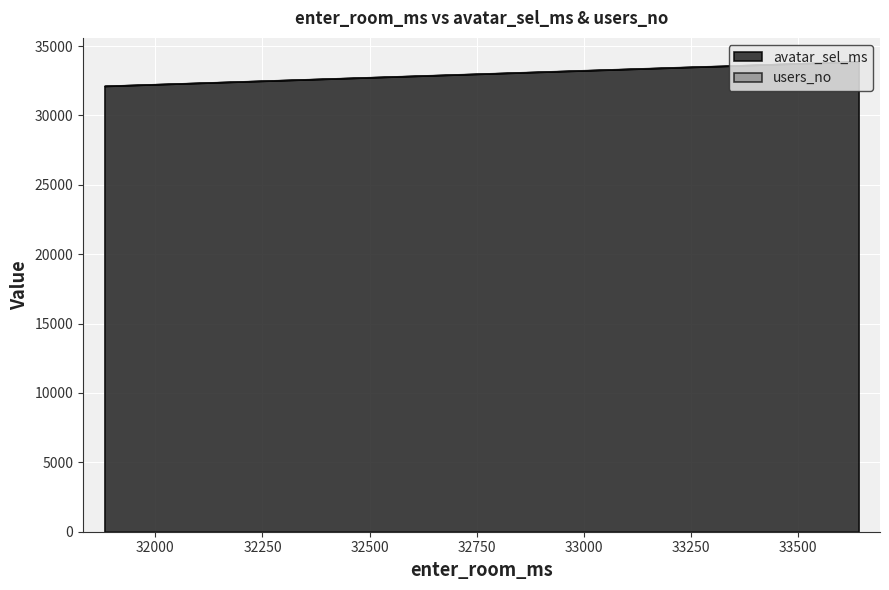

What is the sum of all avatar_sel_ms values?

133094